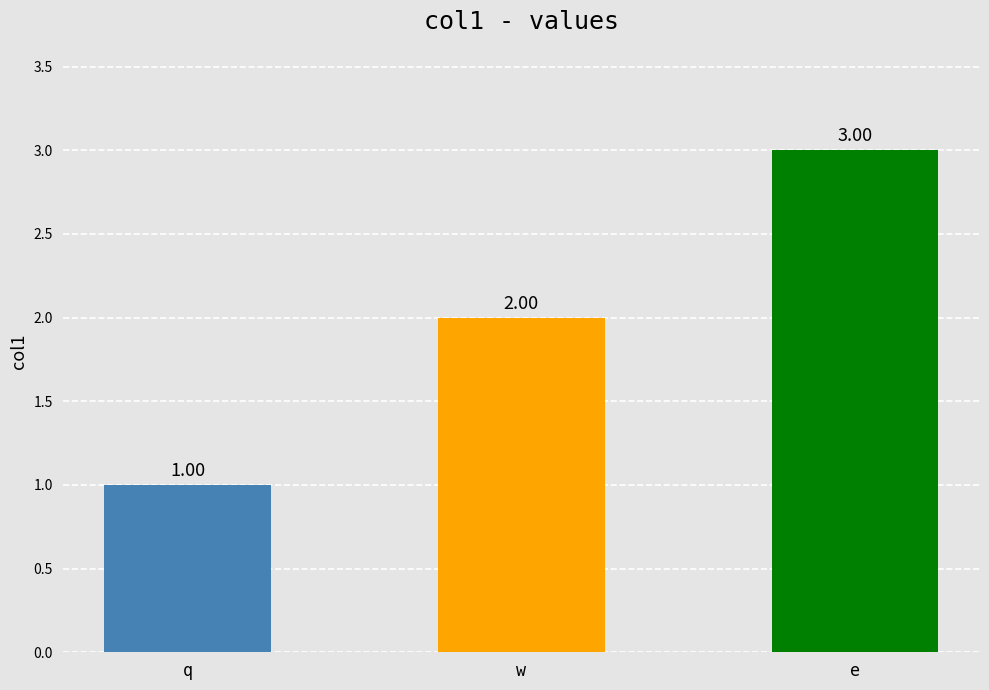

List the labels in order of value, smallest first.

q, w, e